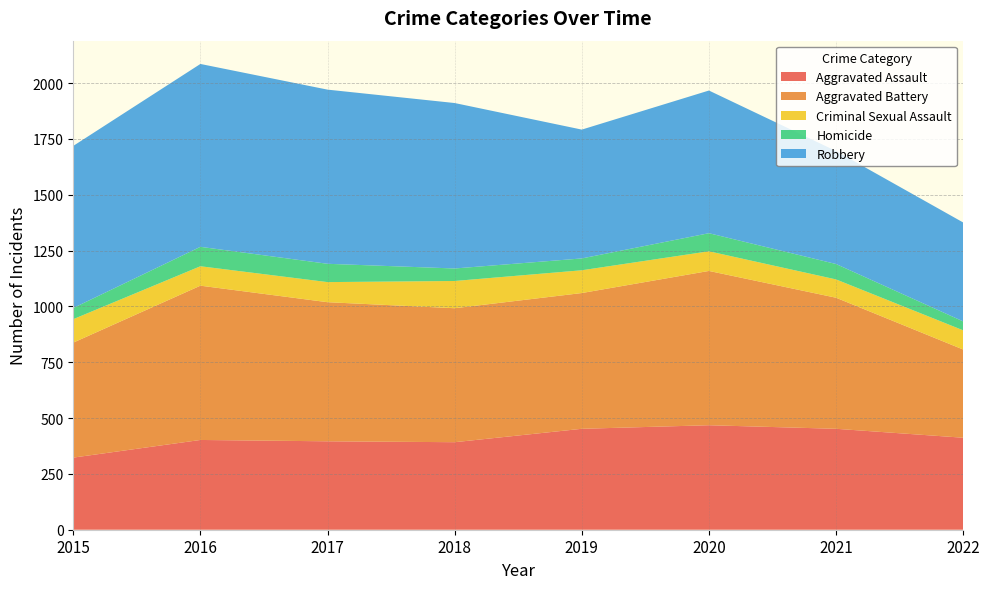

What is the maximum value for Aggravated Assault?

468